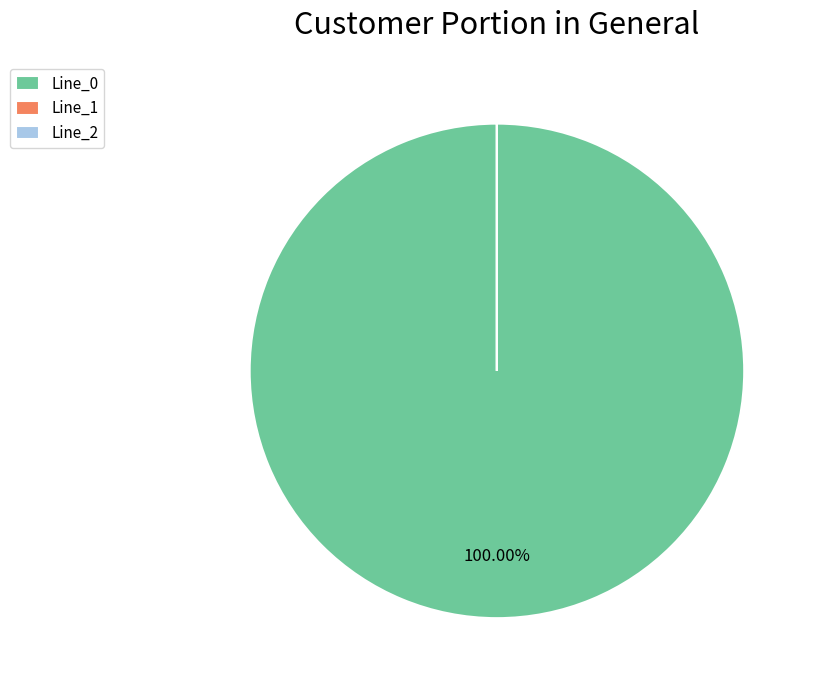

The Line_0 slice represents 100% of the pie. True or false?

True